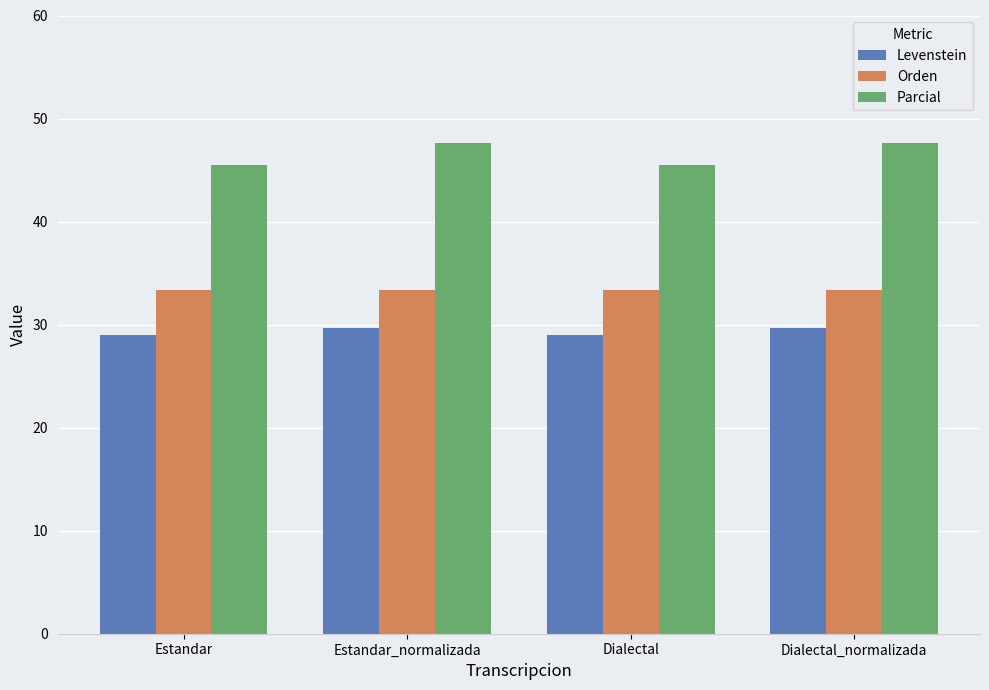

What are all the series names shown in the legend?

Levenstein, Orden, Parcial